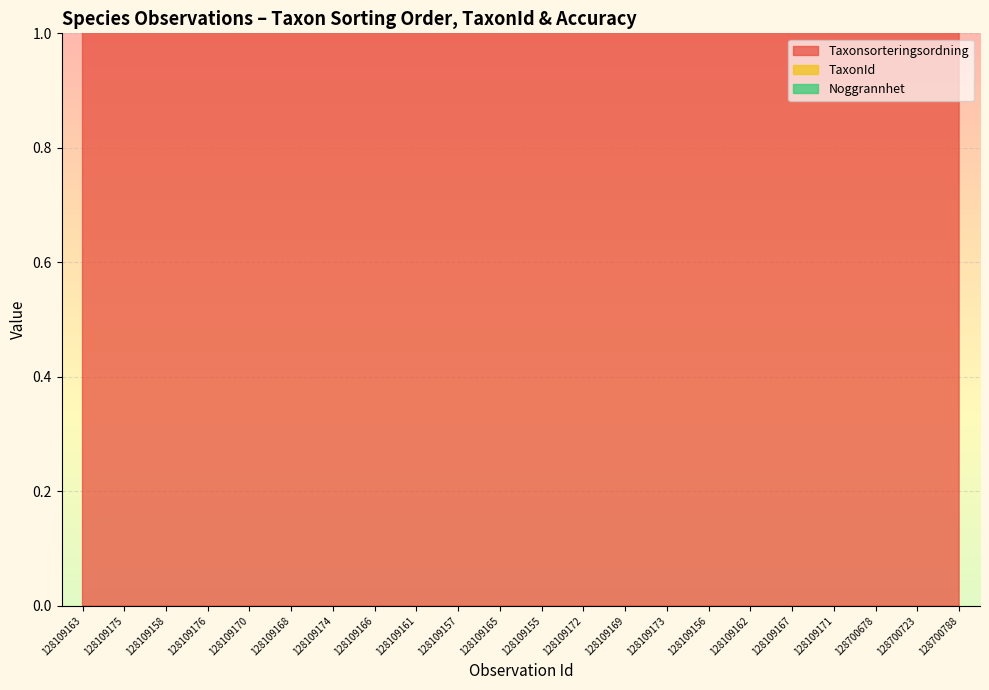

Is the value of TaxonId at 128109169 greater than the value of Taxonsorteringsordning at 128700678?

No